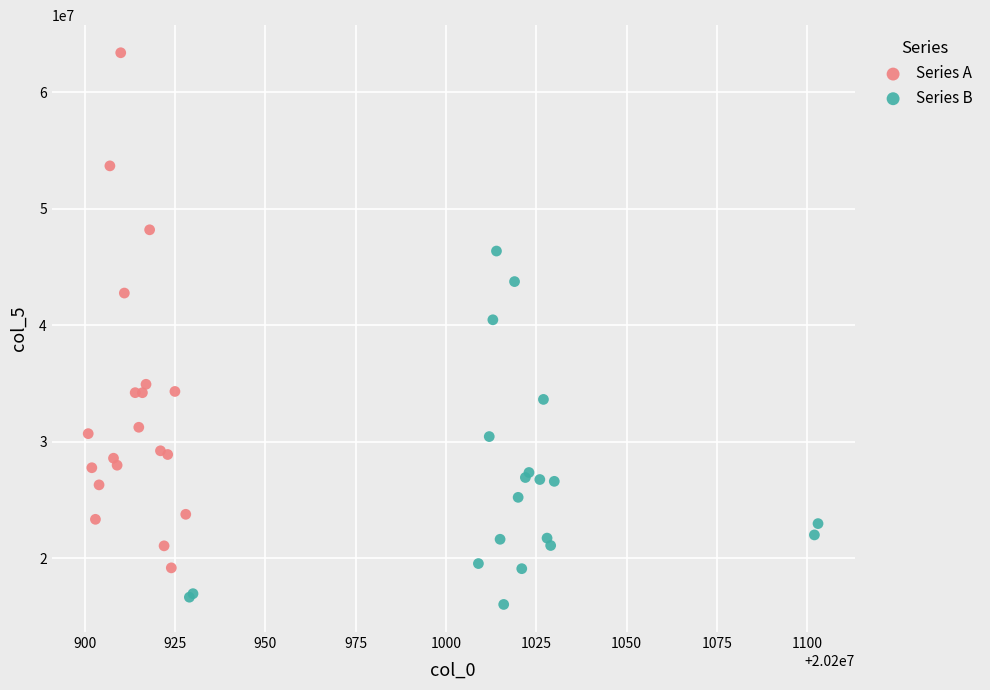

What are all the series names shown in the legend?

Series A, Series B